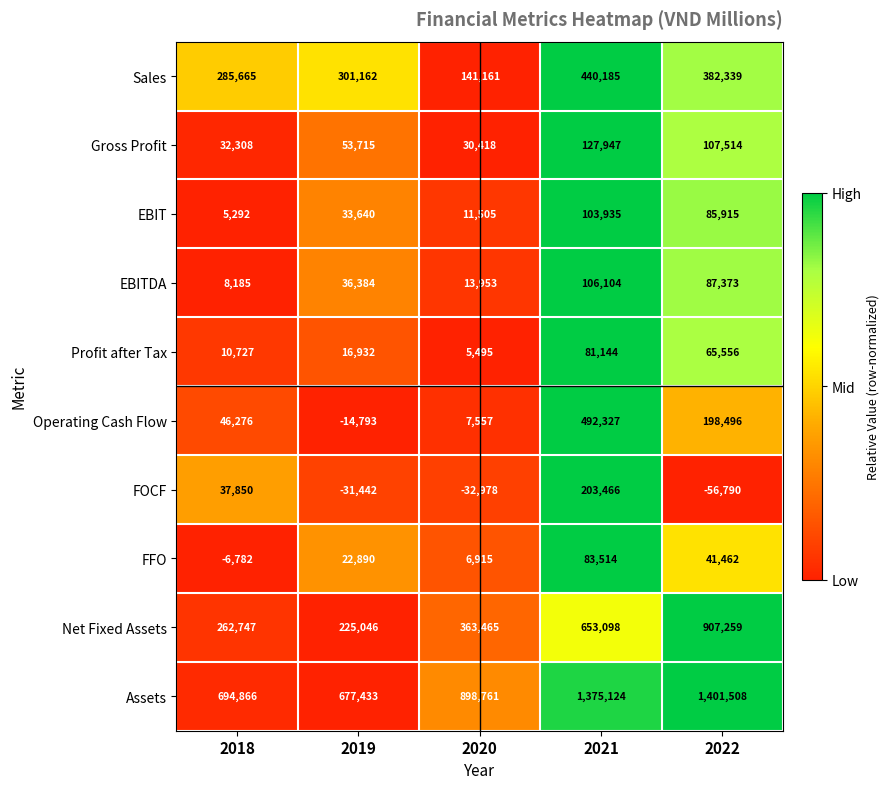

The value of EBIT at 2022 is 56386. True or false?

False